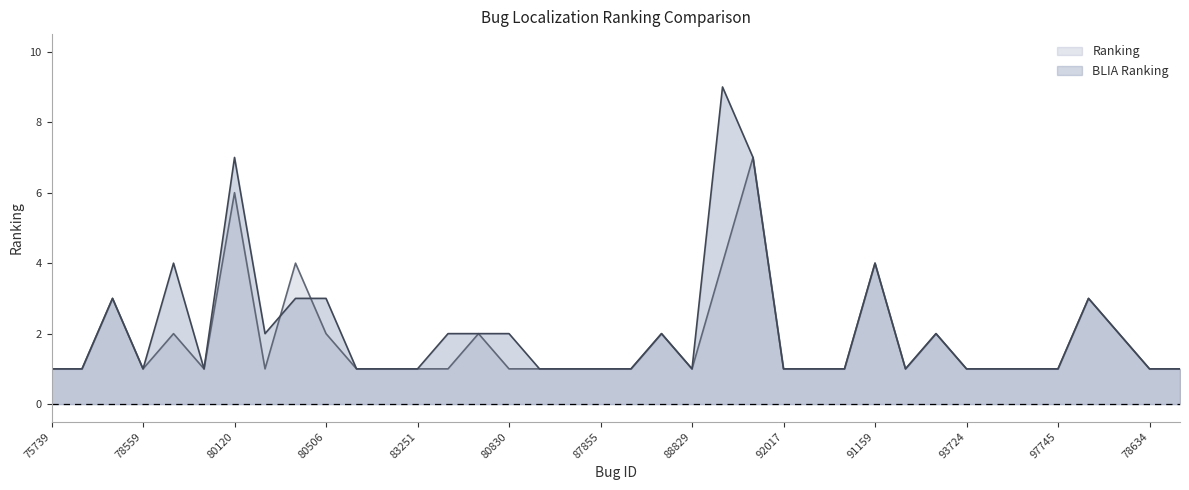

At which category does the chart reach its minimum across all series?

75739